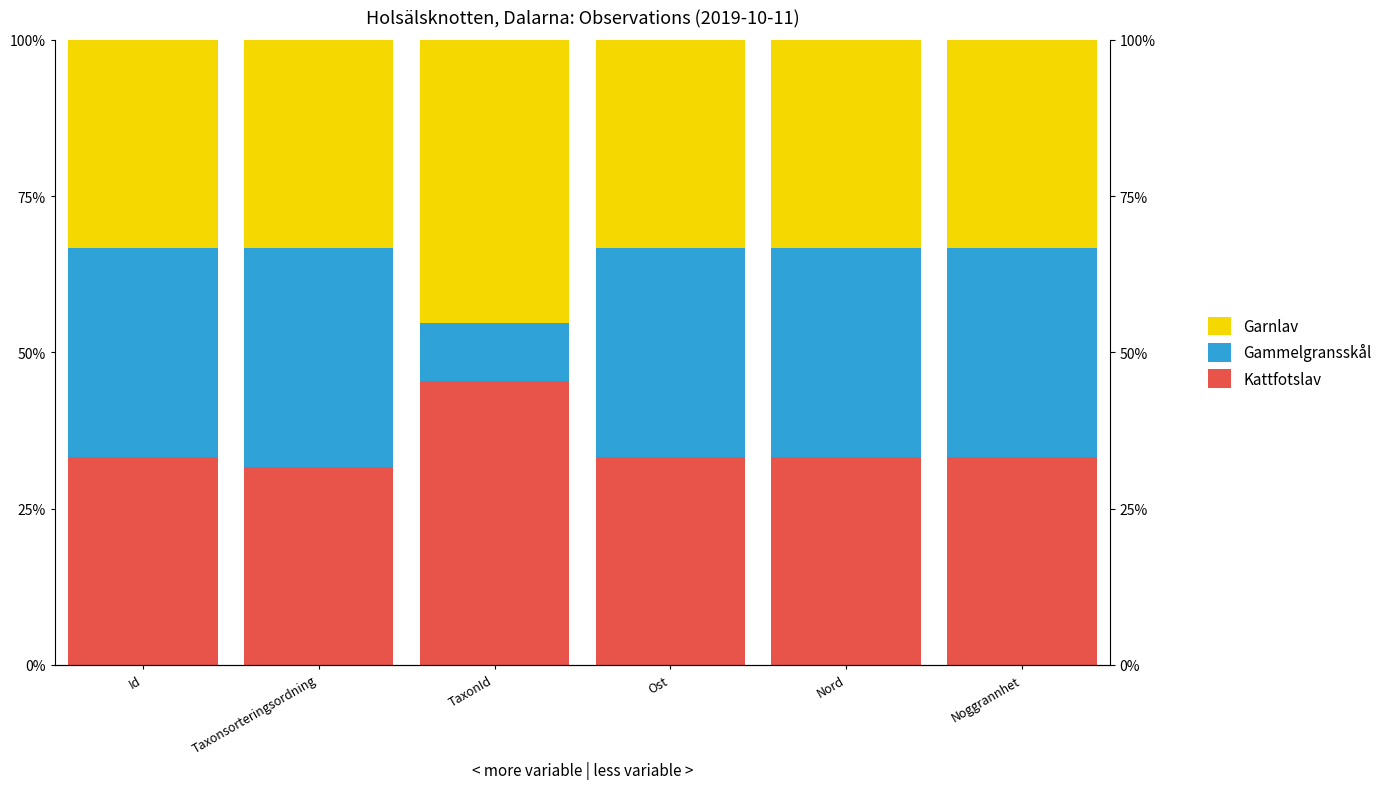

What is the label of the 2nd bar from the right?

Nord